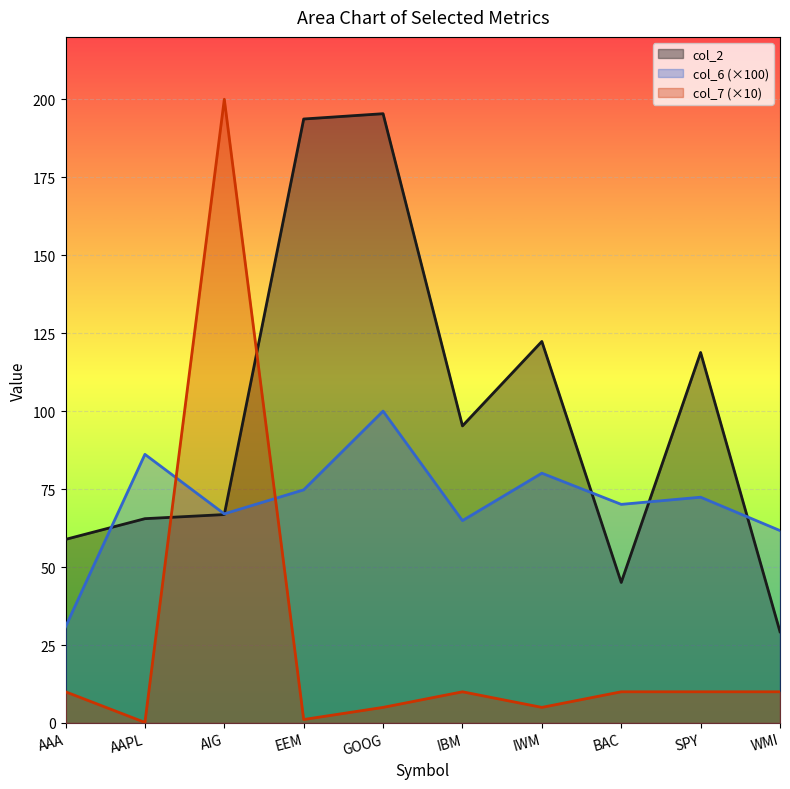

What are all the series names shown in the legend?

col_2, col_6 (×100), col_7 (×10)